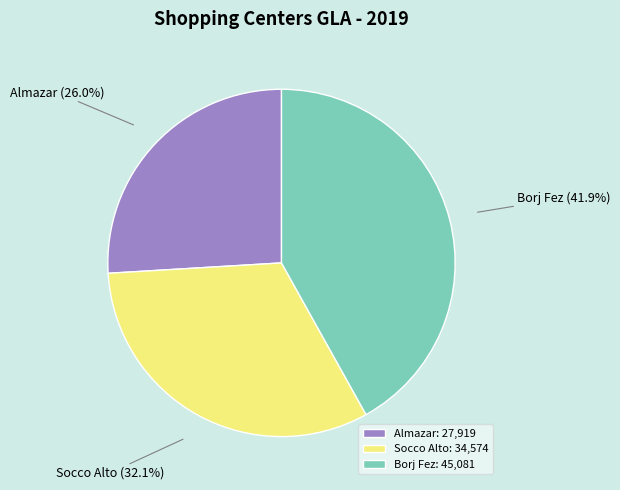

How many slices are in this pie chart?

3